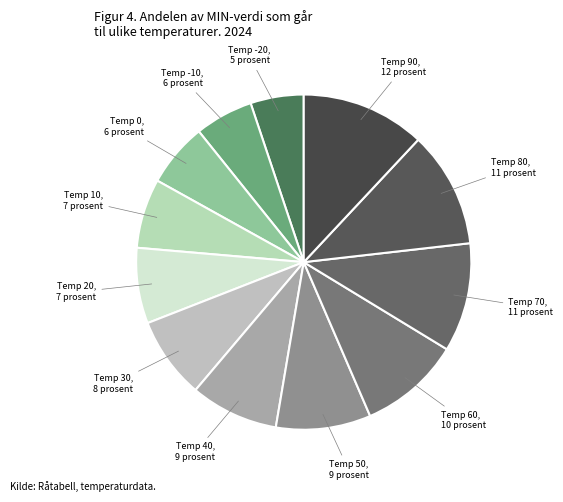

Is there a majority slice in this chart?

No